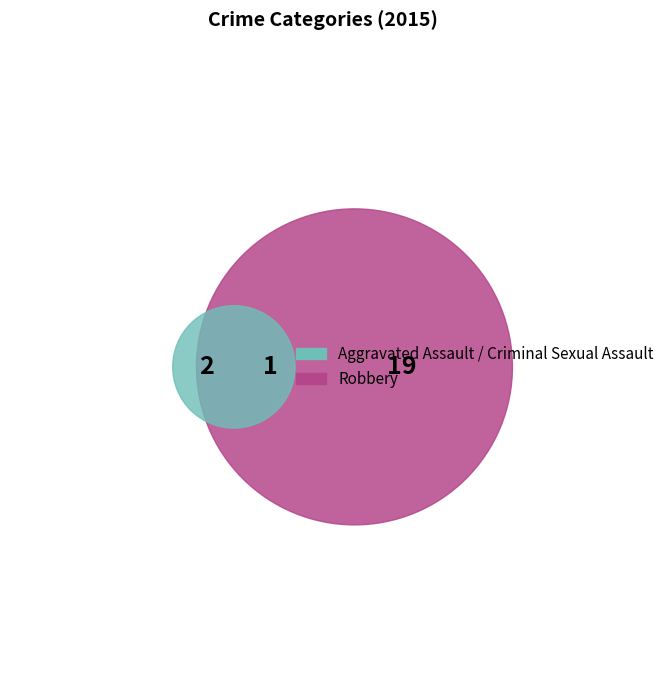

What is the largest slice in the pie chart?

Robbery